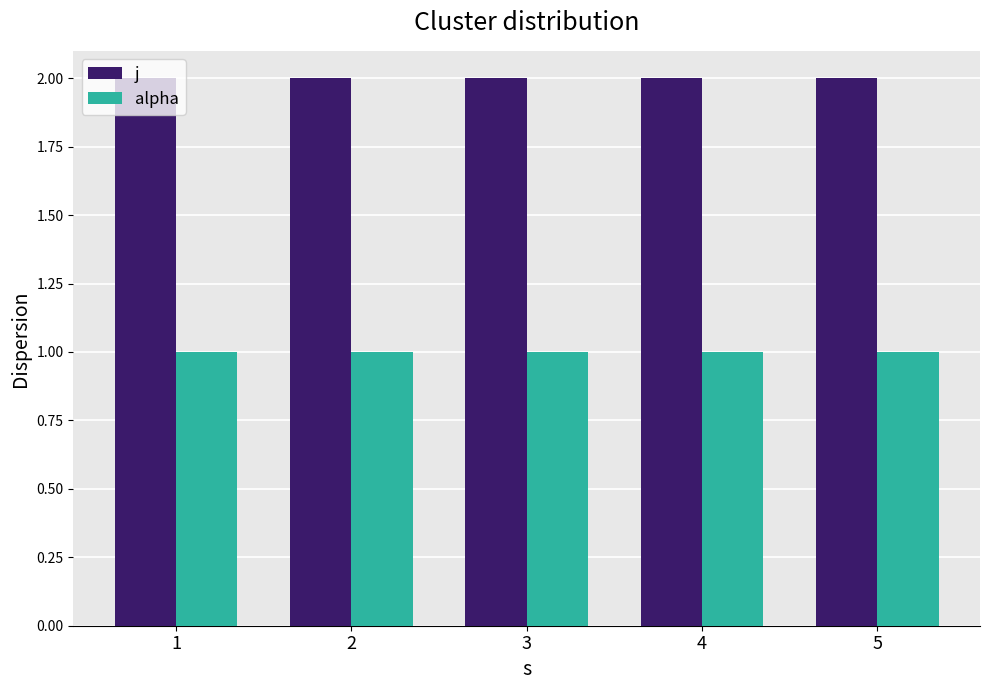

What is the value of the alpha bar at the 4th from the left?

1